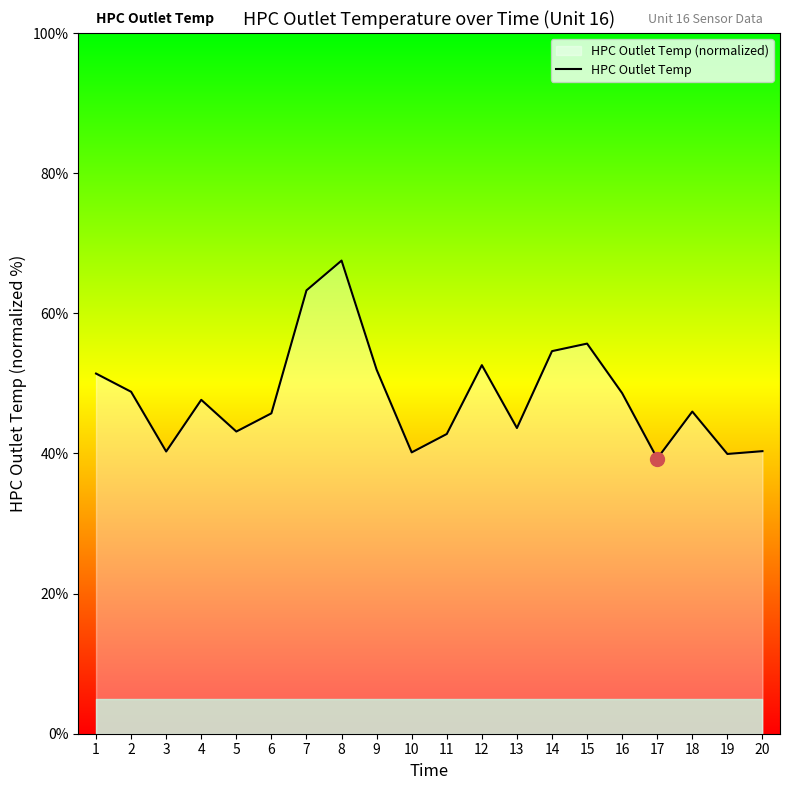

What is the value of the 13th point from the left?

43.6